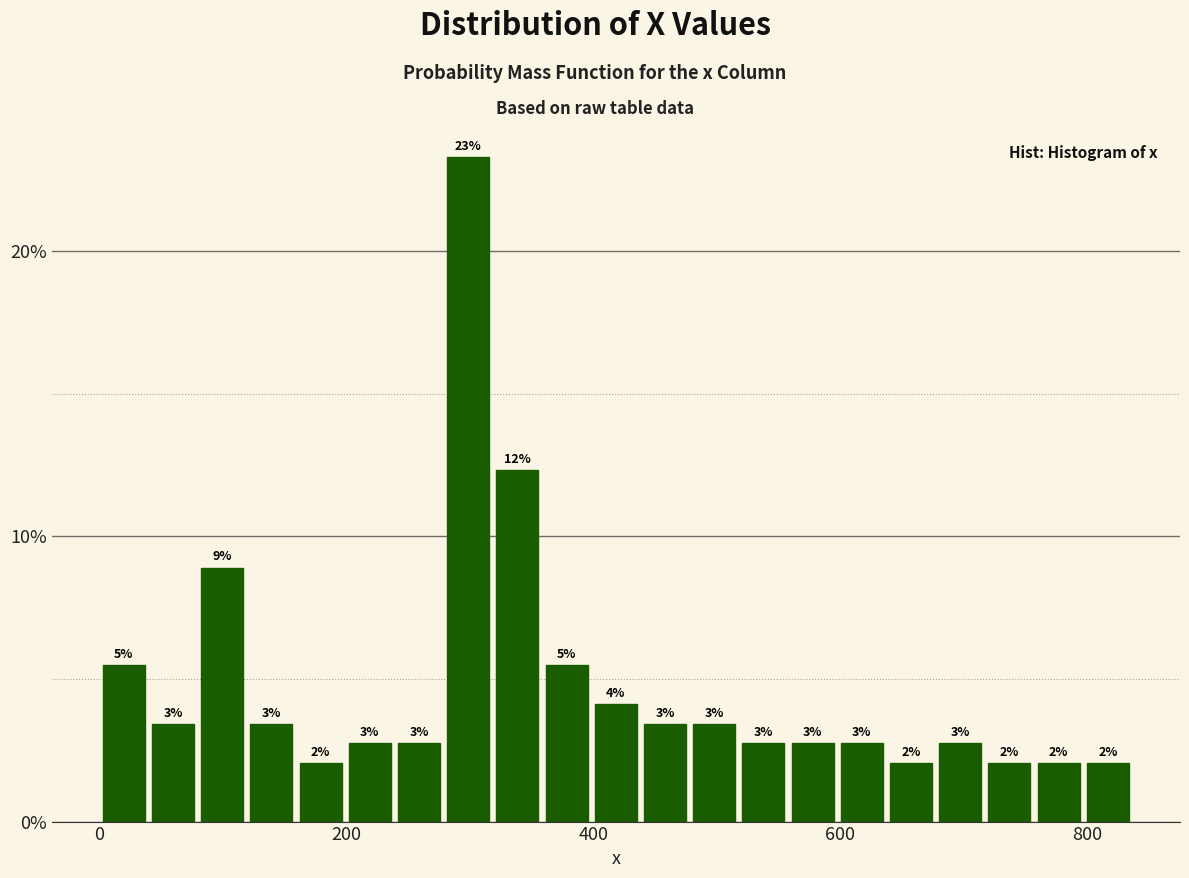

Around what value on the x-axis is the tallest bar? Give the approximate position of its centre, as read against the axis.

300